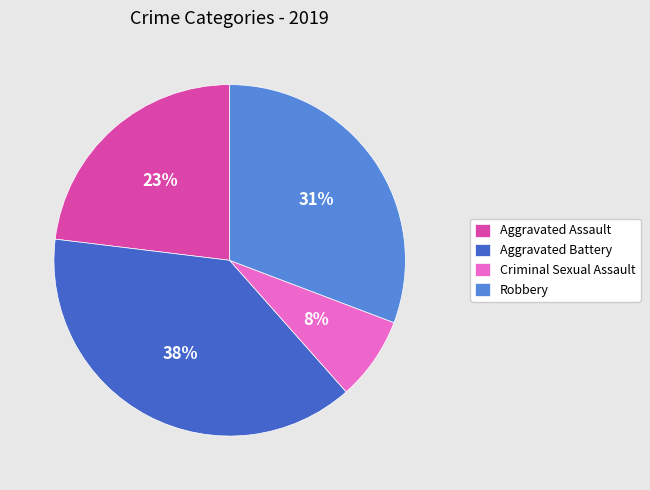

Do Aggravated Assault and Aggravated Battery together represent more than half of the pie?

Yes